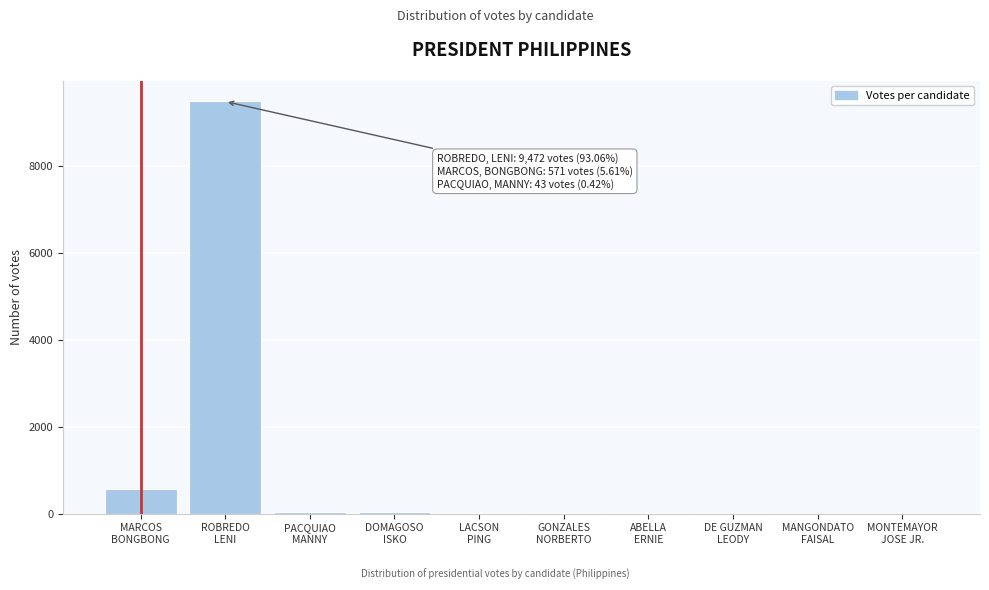

What is the greatest value displayed?

9472